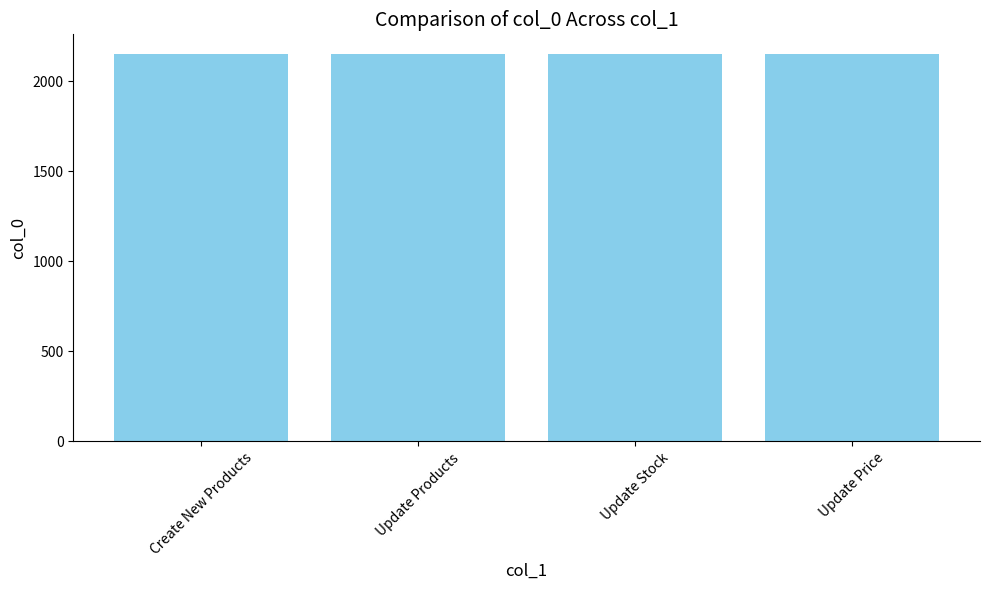

Approximately how many times larger is the value at Update Stock compared to Update Price?

1.0